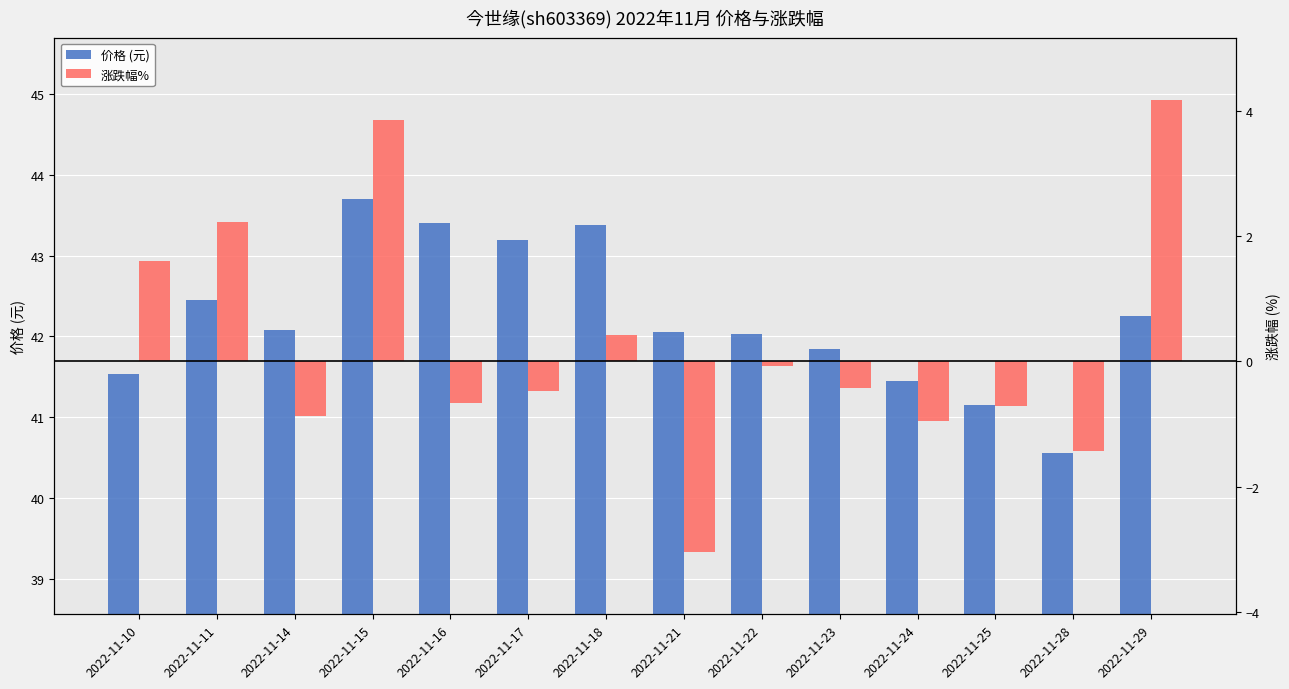

How many data points in 价格 (元) are less than 42?

5